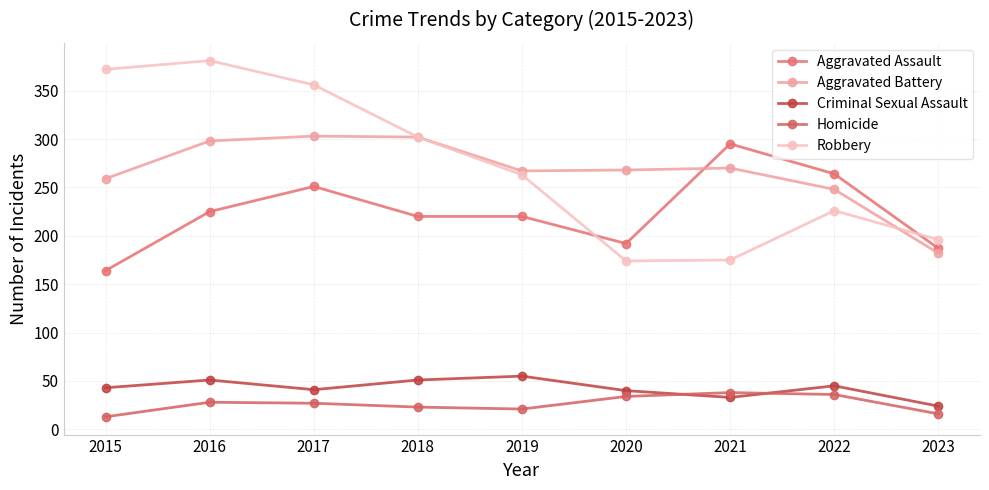

Between 2015 and 2016, which series saw the biggest shift?

Aggravated Assault